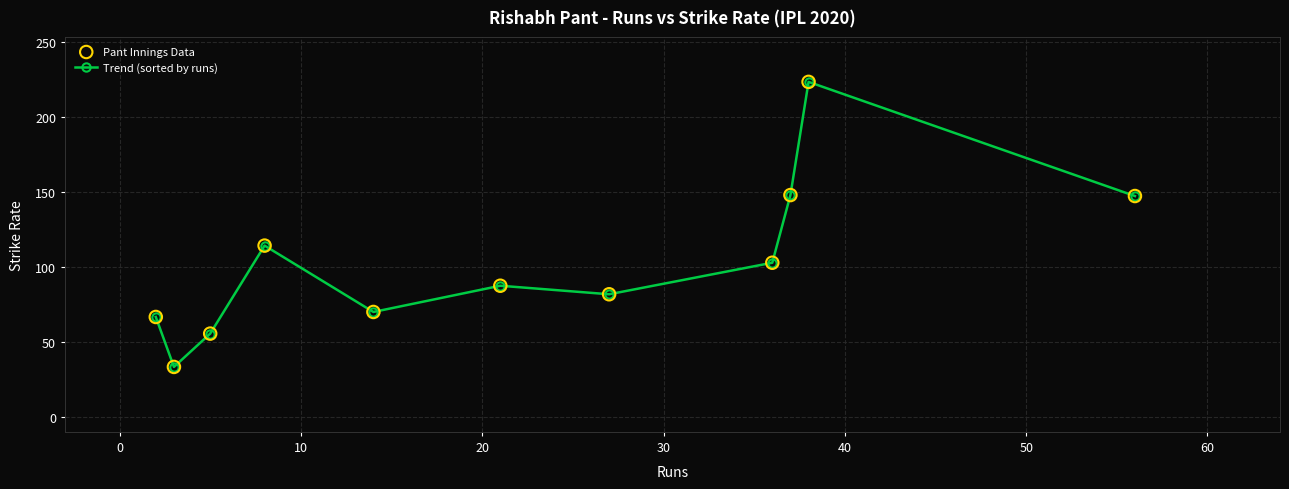

How many points are lower than both their immediate neighbors (excluding endpoints)?

3